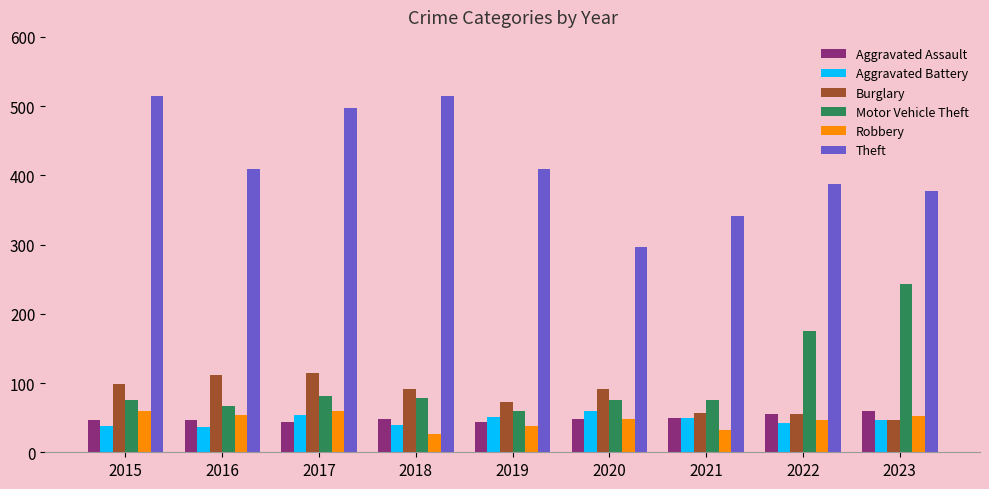

What is the total value across all series at 2015?

831